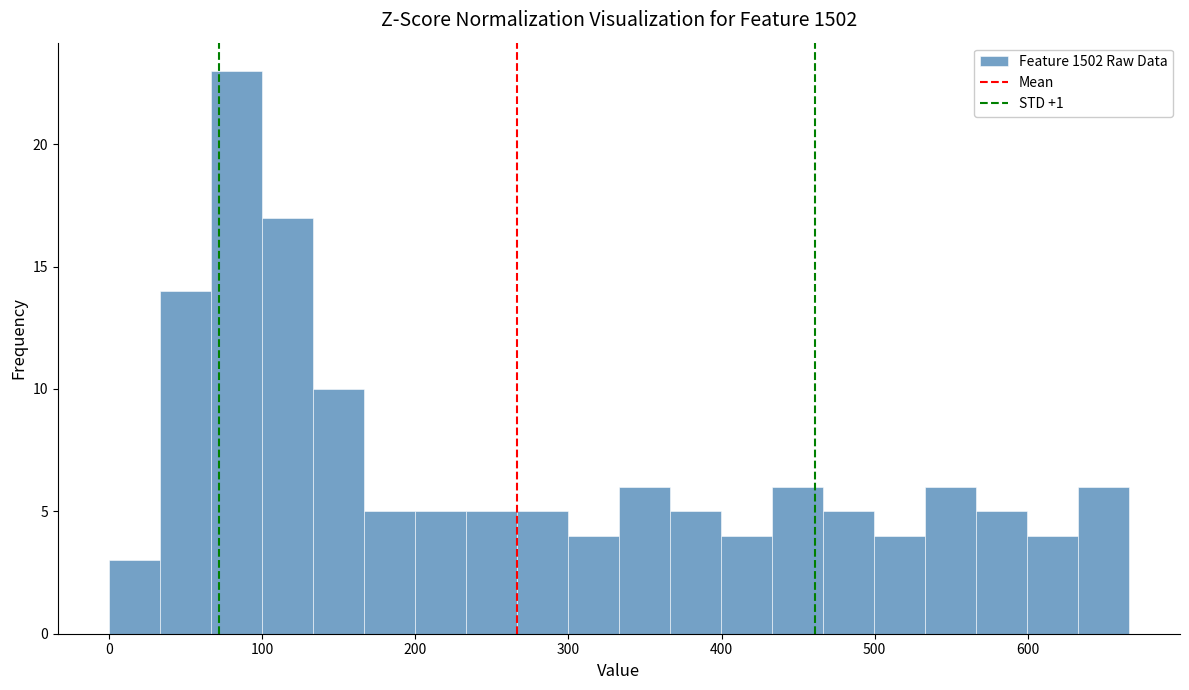

Read against the x-axis, roughly where is the centre of the tallest bar?

80